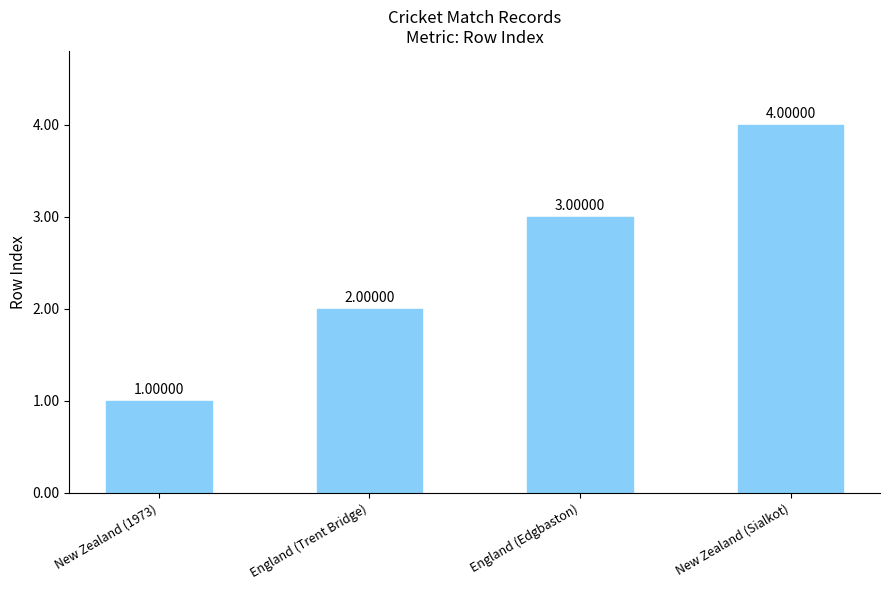

Rank the categories by value from highest to lowest.

New Zealand (Sialkot), England (Edgbaston), England (Trent Bridge), New Zealand (1973)